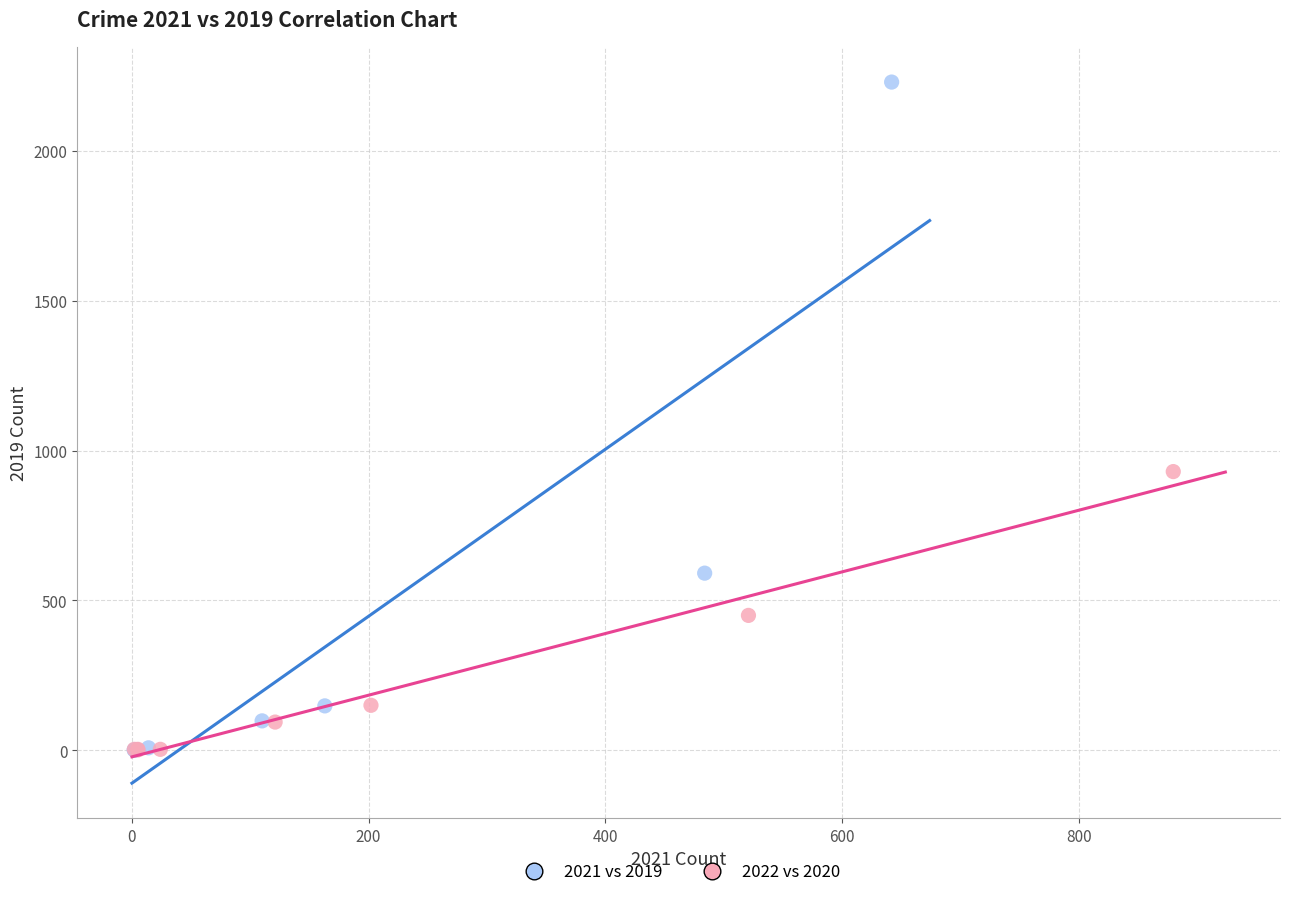

Which series reaches the maximum Y coordinate?

2021 vs 2019